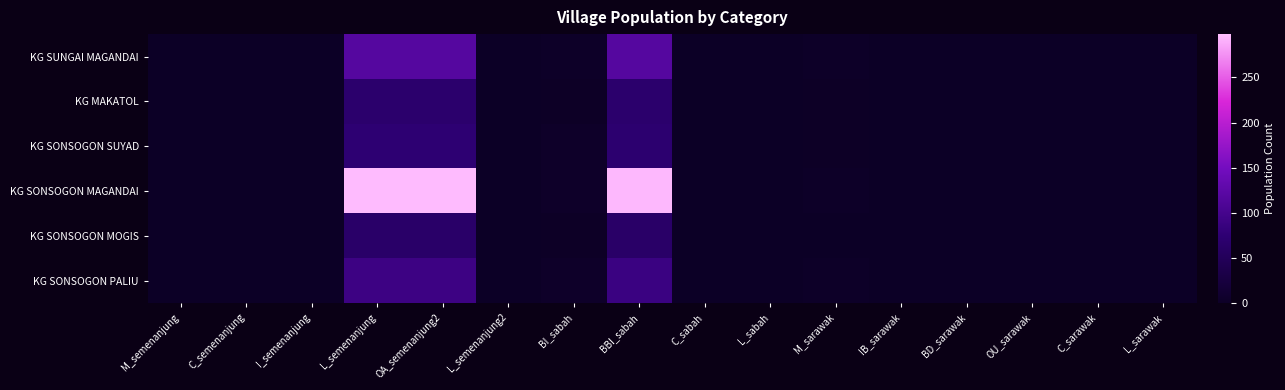

Reading left to right, extract all data points from this chart.

KG SUNGAI MAGANDAI: M_semenanjung=0	C_semenanjung=0	I_semenanjung=0	L_semenanjung=118	OA_semenanjung2=118	L_semenanjung2=0	BI_sabah=2	BBI_sabah=118	C_sabah=0	L_sabah=0	M_sarawak=2	IB_sarawak=0	BD_sarawak=0	OU_sarawak=0	C_sarawak=0	L_sarawak=0
KG MAKATOL: M_semenanjung=0	C_semenanjung=0	I_semenanjung=0	L_semenanjung=69	OA_semenanjung2=69	L_semenanjung2=0	BI_sabah=1	BBI_sabah=69	C_sabah=0	L_sabah=0	M_sarawak=1	IB_sarawak=0	BD_sarawak=0	OU_sarawak=0	C_sarawak=0	L_sarawak=0
KG SONSOGON SUYAD: M_semenanjung=0	C_semenanjung=0	I_semenanjung=0	L_semenanjung=74	OA_semenanjung2=74	L_semenanjung2=0	BI_sabah=3	BBI_sabah=72	C_sabah=0	L_sabah=0	M_sarawak=1	IB_sarawak=0	BD_sarawak=0	OU_sarawak=0	C_sarawak=0	L_sarawak=0
KG SONSOGON MAGANDAI: M_semenanjung=0	C_semenanjung=0	I_semenanjung=0	L_semenanjung=296	OA_semenanjung2=296	L_semenanjung2=0	BI_sabah=4	BBI_sabah=294	C_sabah=0	L_sabah=0	M_sarawak=2	IB_sarawak=0	BD_sarawak=0	OU_sarawak=0	C_sarawak=0	L_sarawak=0
KG SONSOGON MOGIS: M_semenanjung=0	C_semenanjung=0	I_semenanjung=0	L_semenanjung=65	OA_semenanjung2=65	L_semenanjung2=0	BI_sabah=1	BBI_sabah=64	C_sabah=0	L_sabah=0	M_sarawak=0	IB_sarawak=0	BD_sarawak=0	OU_sarawak=0	C_sarawak=0	L_sarawak=0
KG SONSOGON PALIU: M_semenanjung=0	C_semenanjung=0	I_semenanjung=0	L_semenanjung=91	OA_semenanjung2=91	L_semenanjung2=0	BI_sabah=4	BBI_sabah=89	C_sabah=0	L_sabah=0	M_sarawak=2	IB_sarawak=0	BD_sarawak=0	OU_sarawak=0	C_sarawak=0	L_sarawak=0